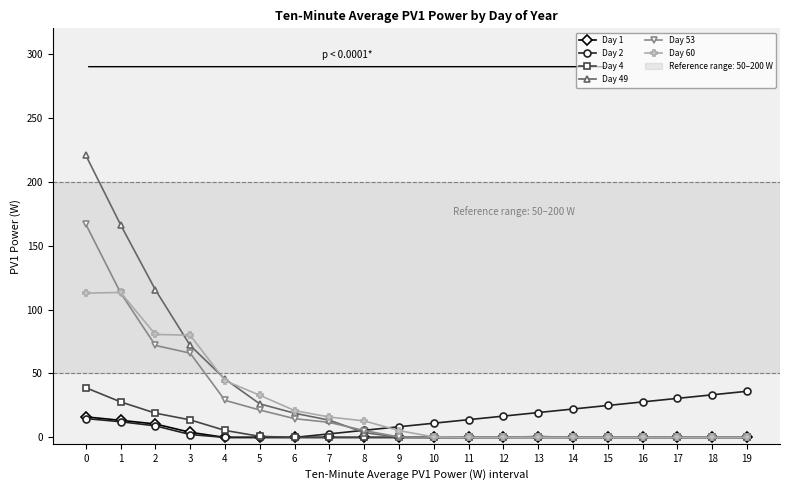

Where is Day 53 nearest to the value 83?

2